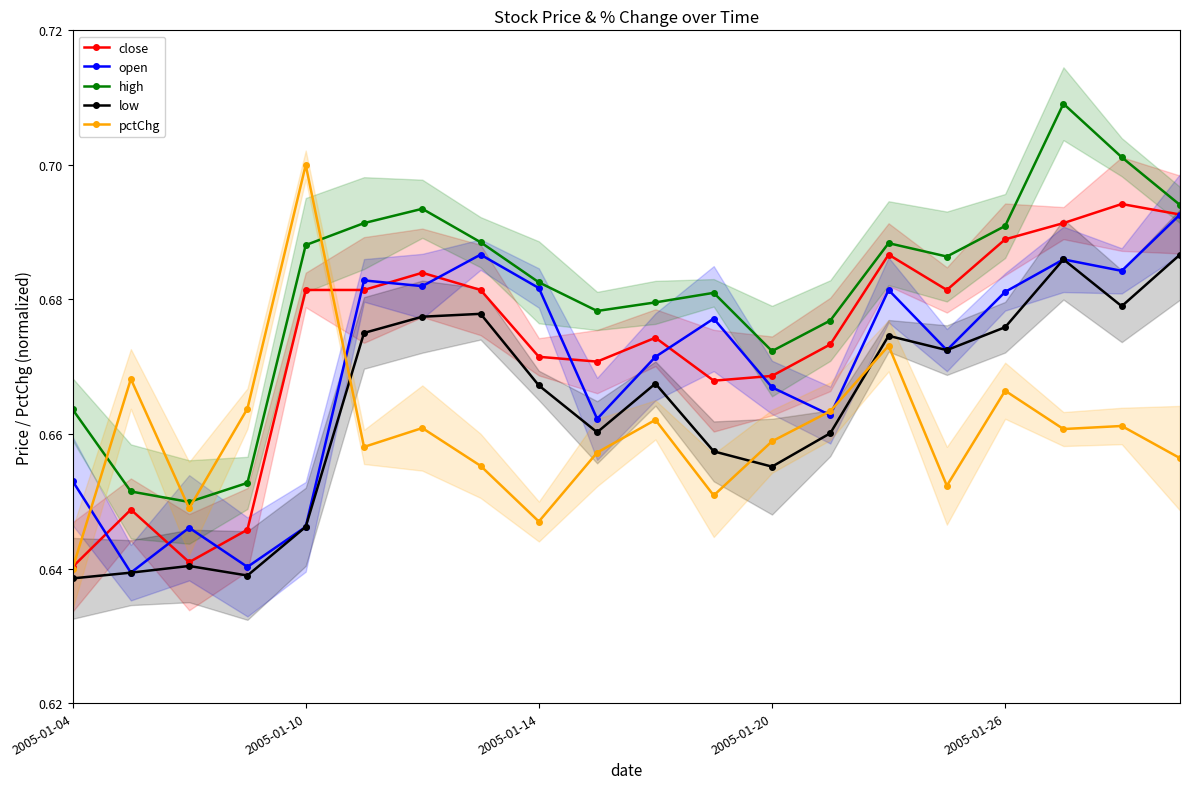

True or false: close has a value of 0.7 at 9.

True